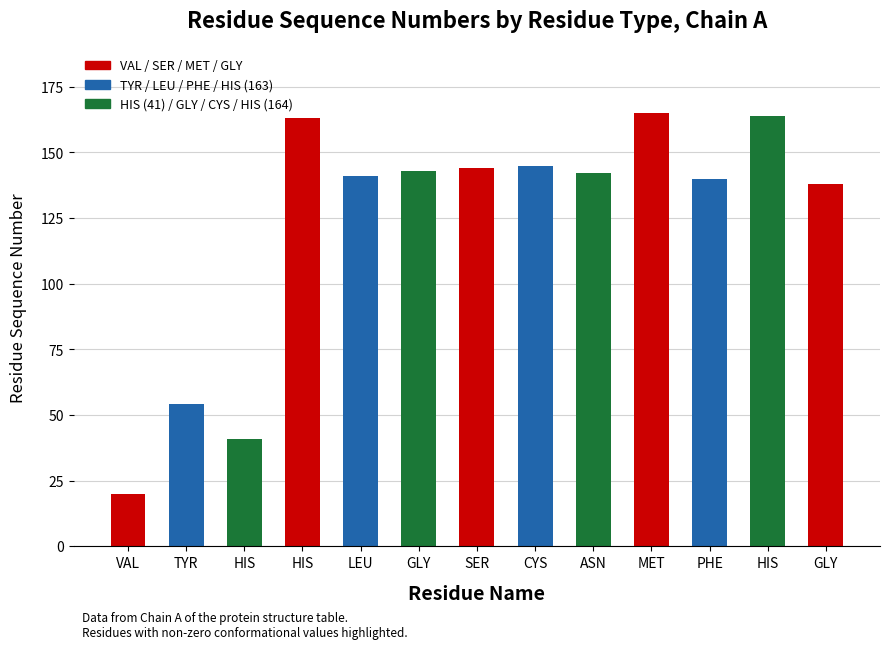

Does the chart contain stacked bars?

No